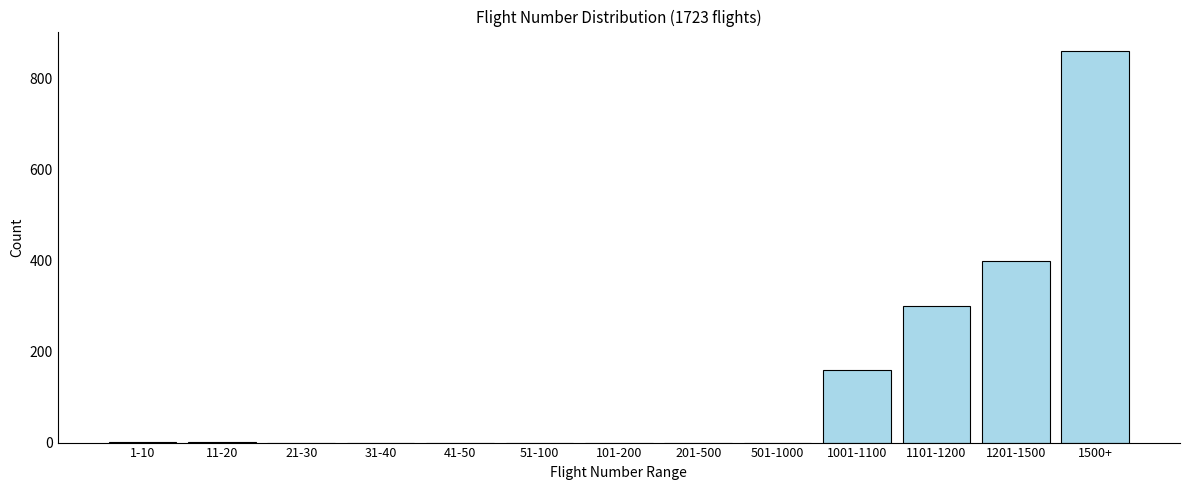

What is the change in value from 101-200 to 1201-1500?

+400